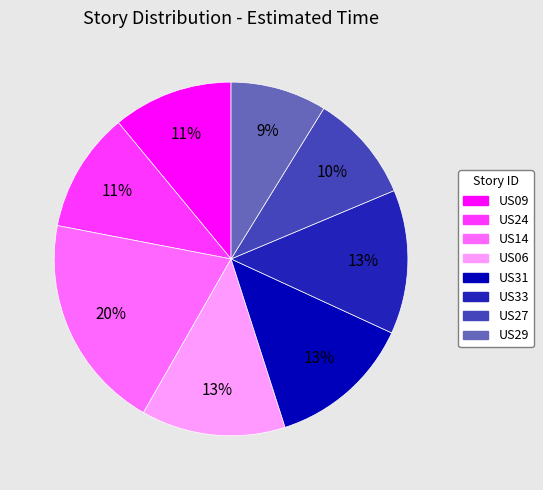

Is there a majority slice in this chart?

No